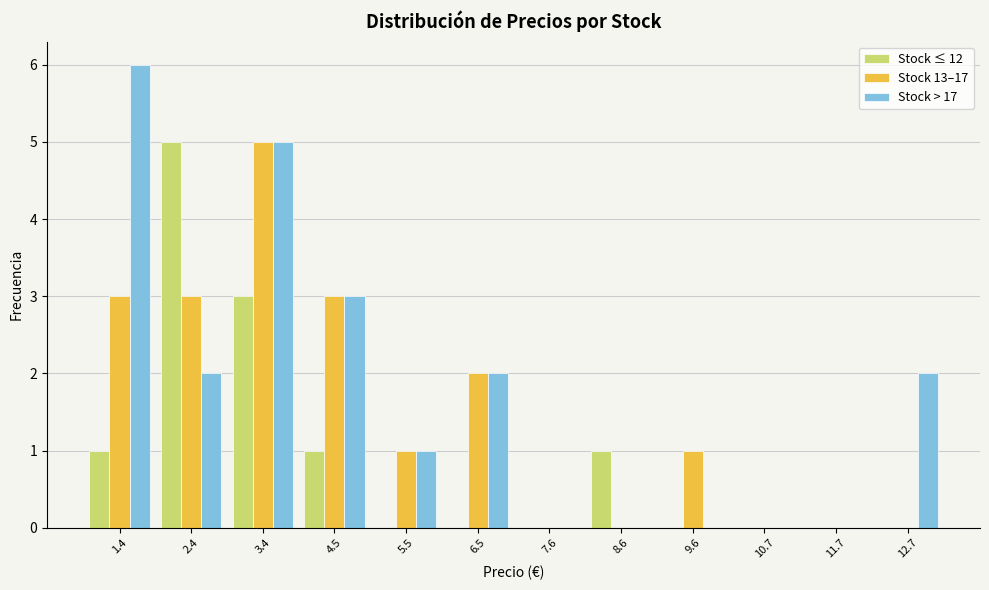

What is the maximum value shown in the chart?

6